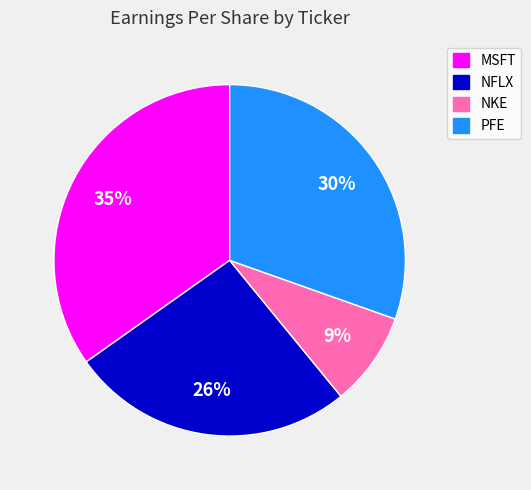

How many slices are in this pie chart?

4